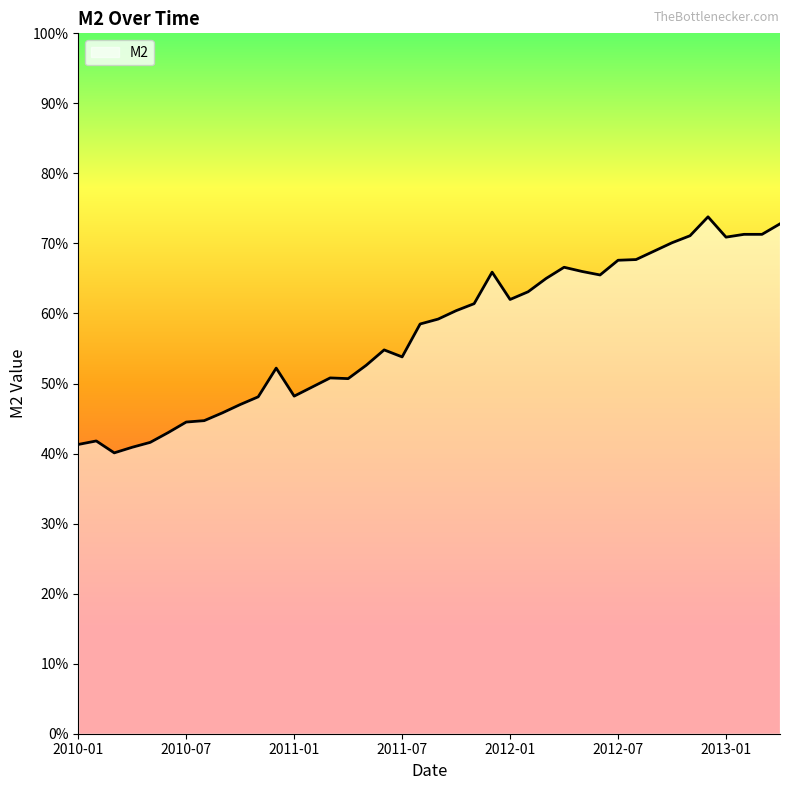

What is the smallest value displayed?

0.4